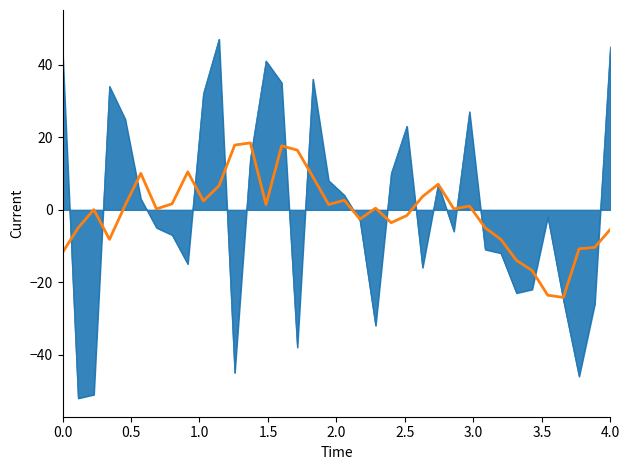

Count the number of categories in the chart.

36